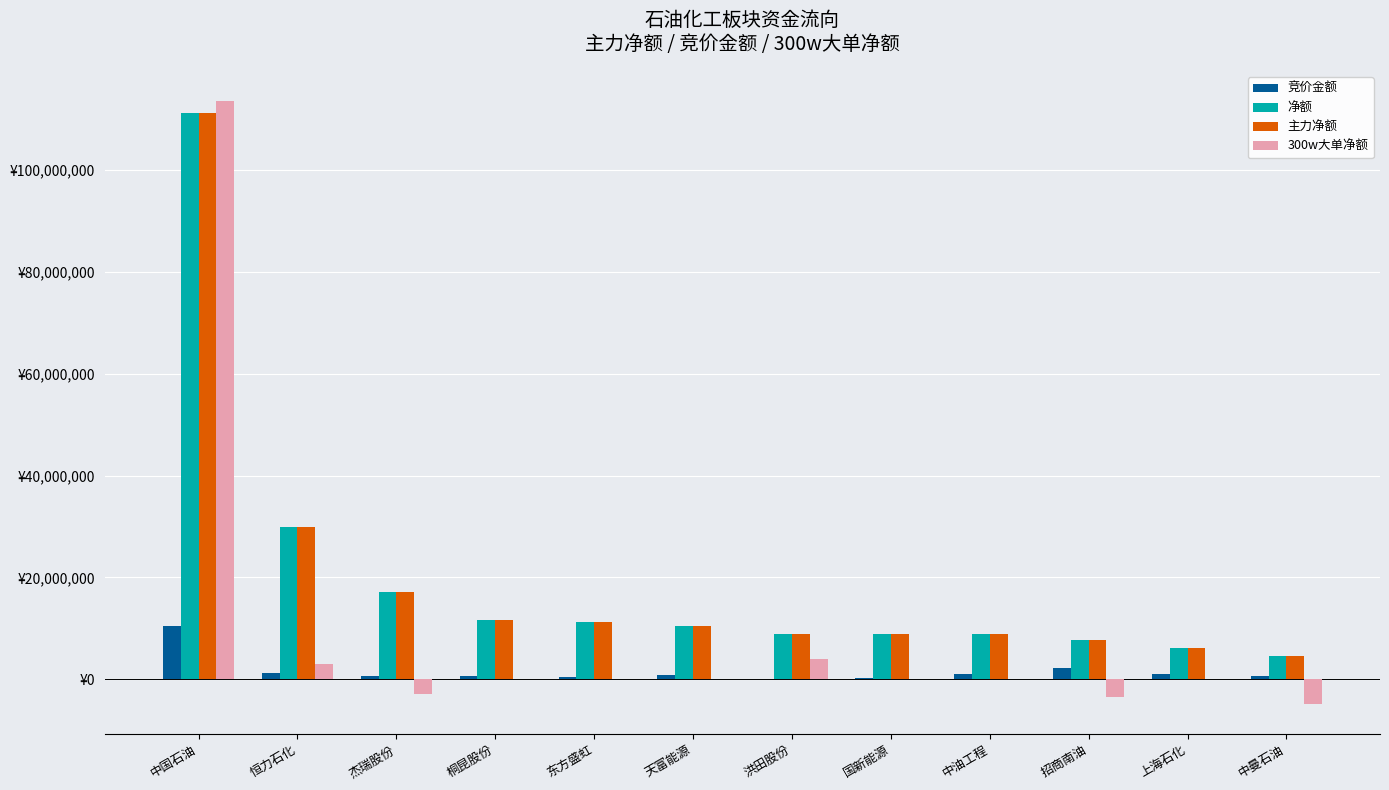

Which series changed the most between 天富能源 and 国新能源?

净额